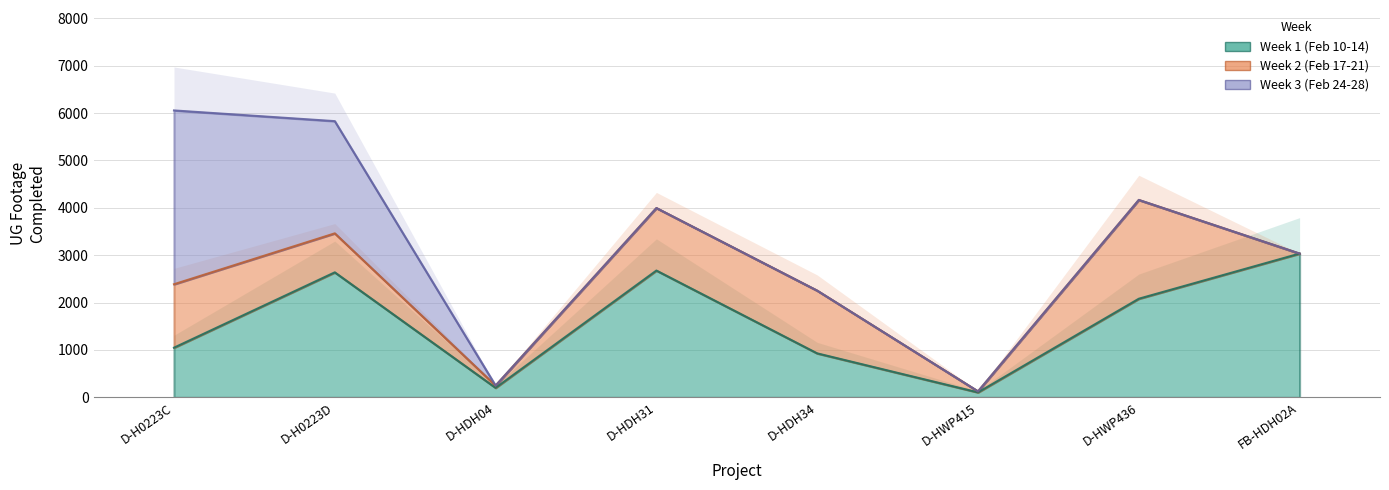

How many interior local valleys does the Week 2 (Feb 17-21) series have?

2